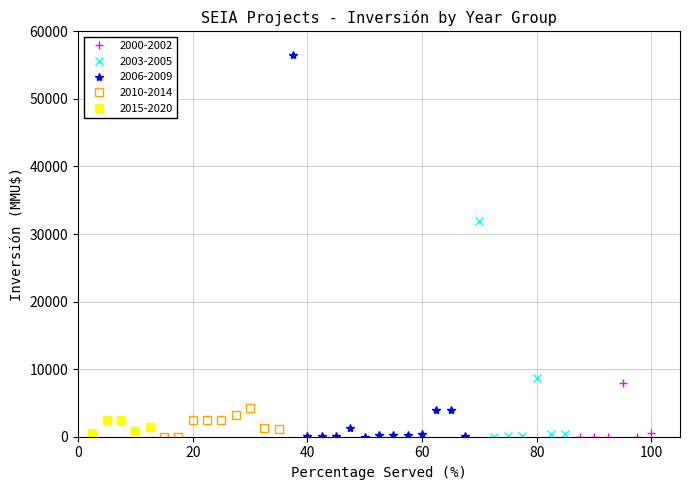

How many values in the 2000-2002 series are below 20?

2